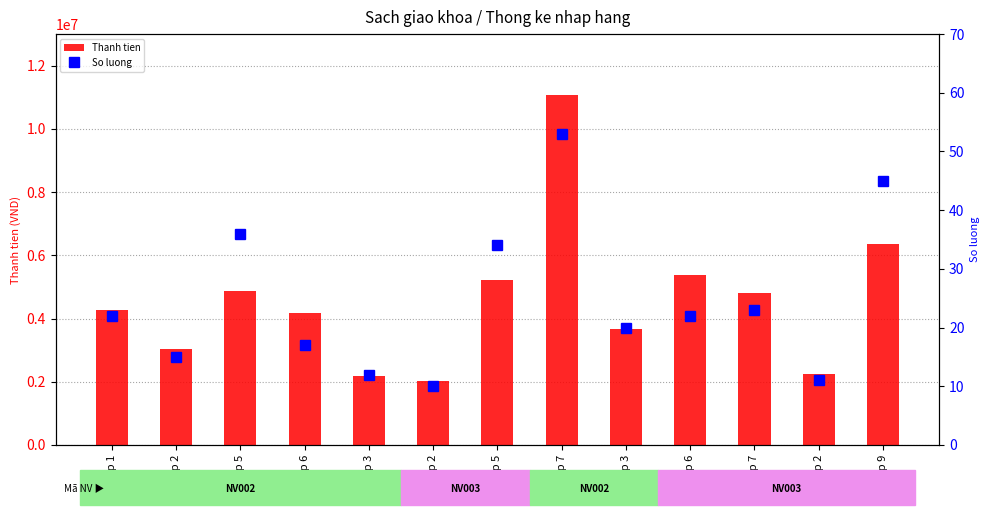

Between Lop 2 and Lop 3, which series saw the biggest shift?

Thanh tien